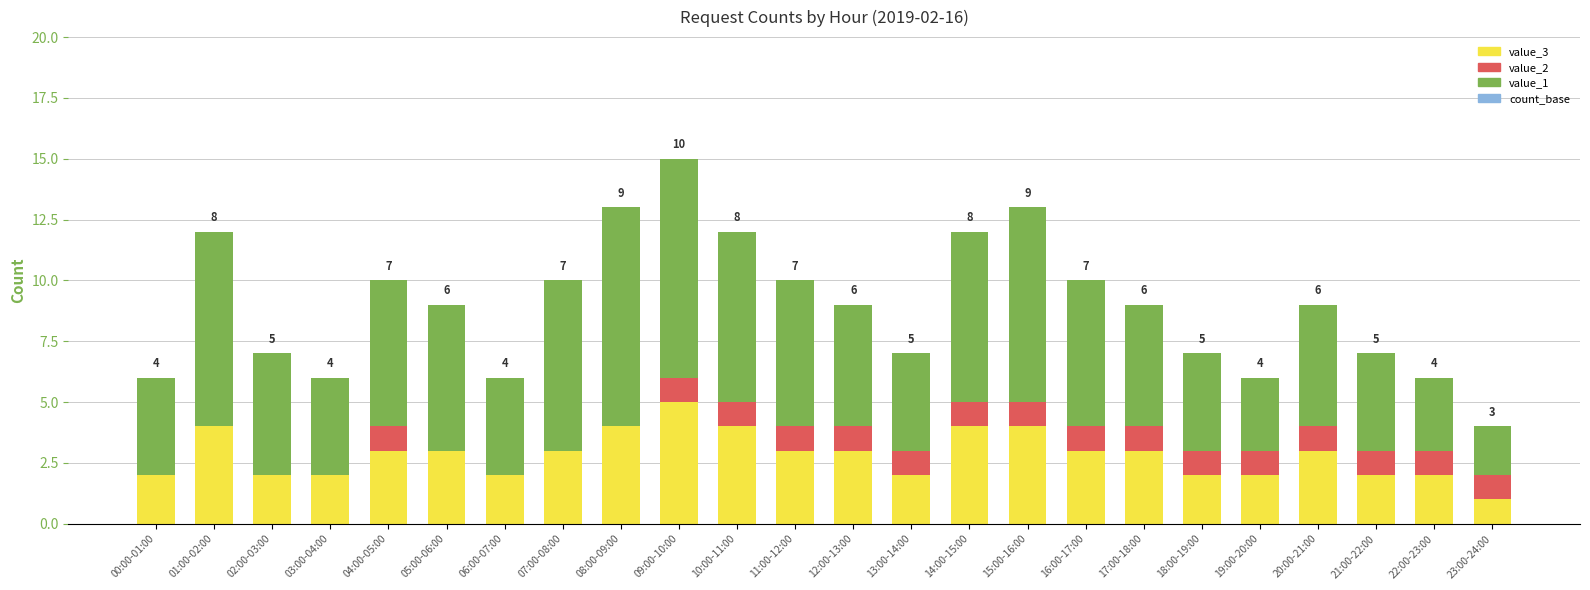

At which category is the sum across all series the highest?

09:00-10:00